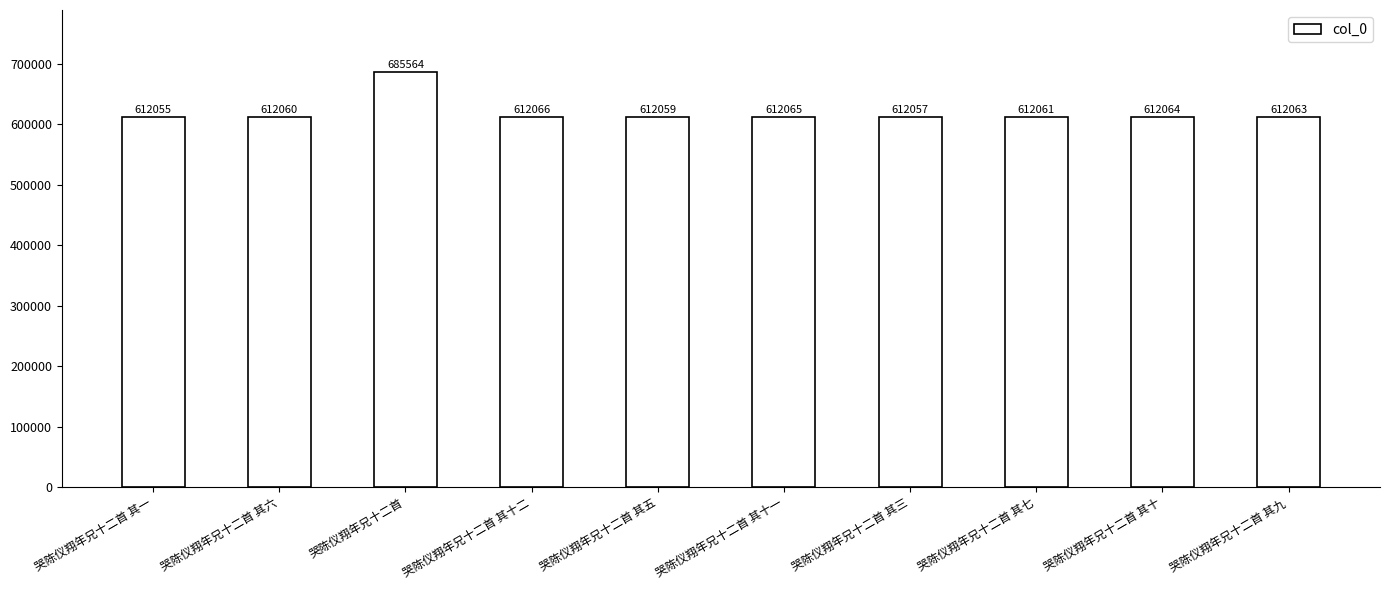

Are the bars grouped side by side (vs. stacked)?

No